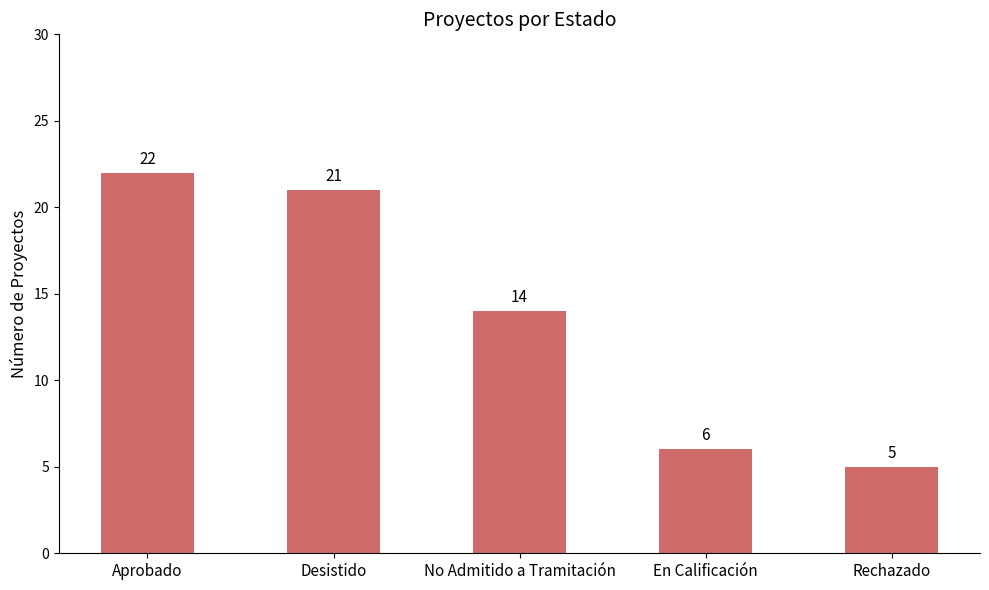

At which label does the data first exceed 14?

Aprobado